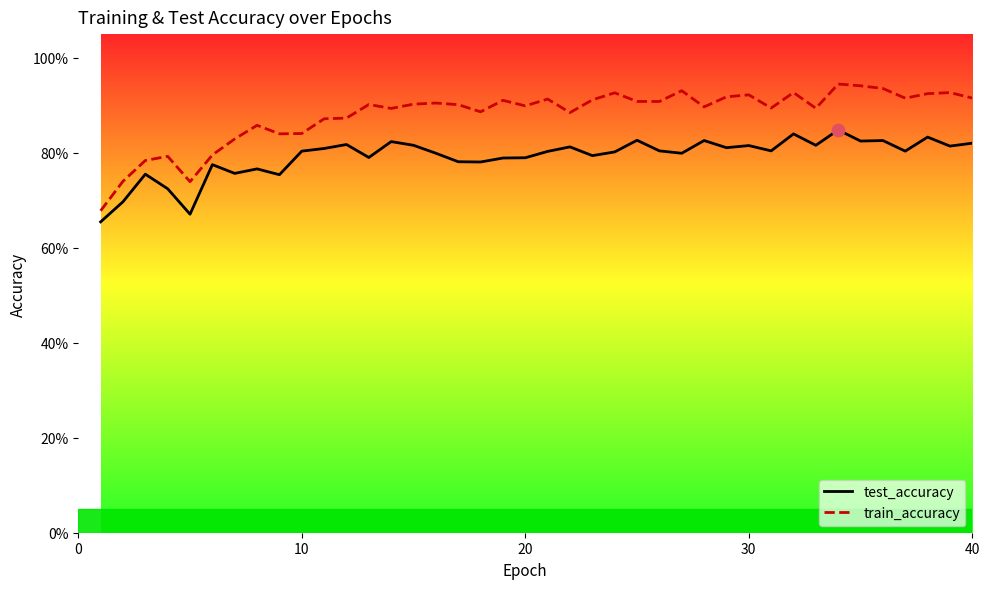

Which series has the largest Y range (max minus min)?

train_accuracy